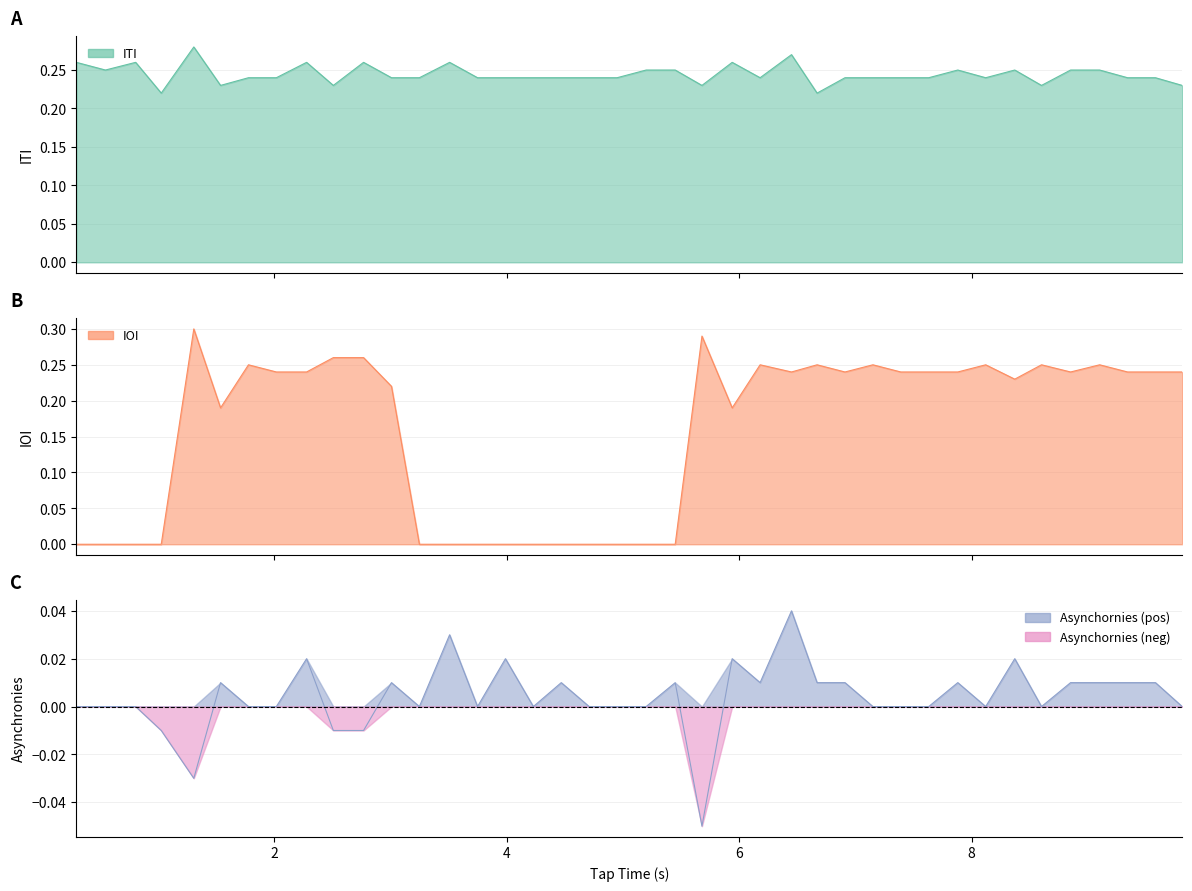

Which series ends up on top after the final intersection of Asynchornies and IOI?

IOI